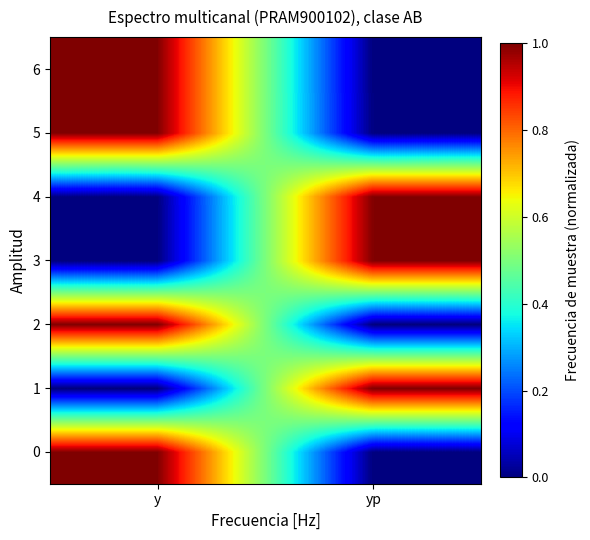

Which category has the lowest value across all series?

yp